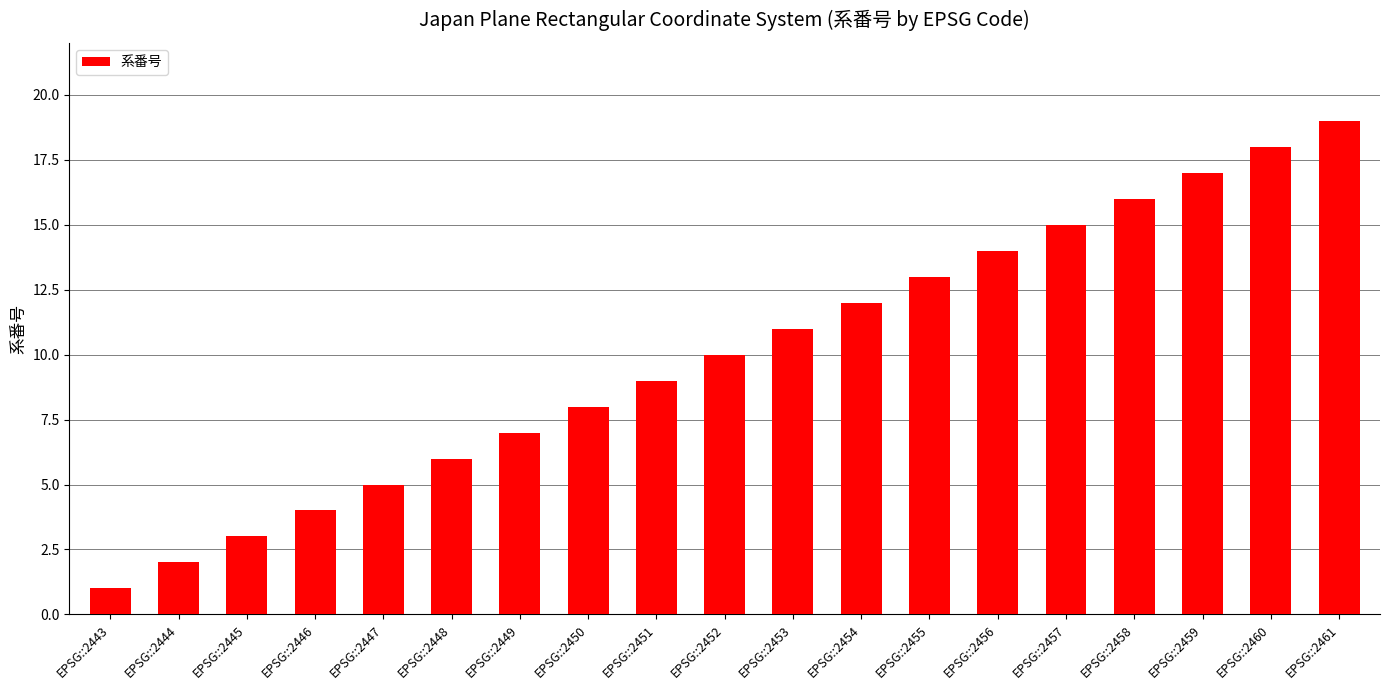

What is the difference between the second highest and minimum values?

17